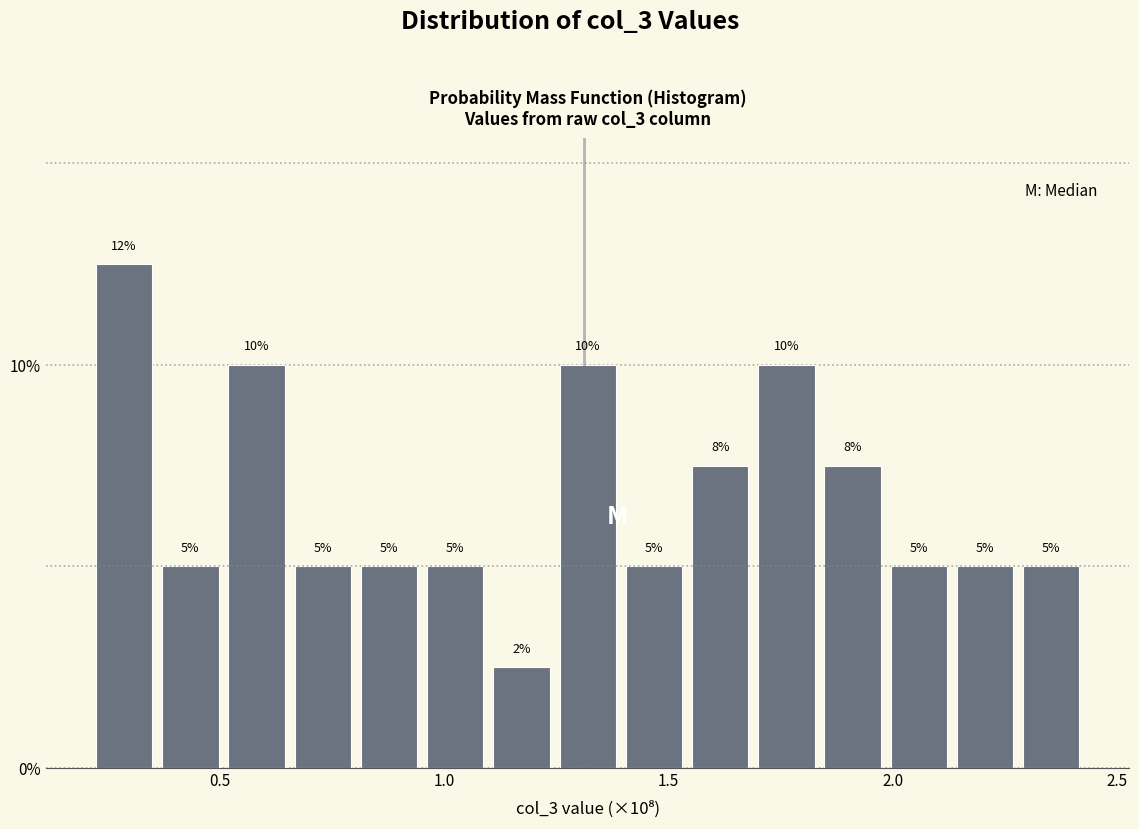

Read against the x-axis, roughly where is the centre of the tallest bar?

0.30